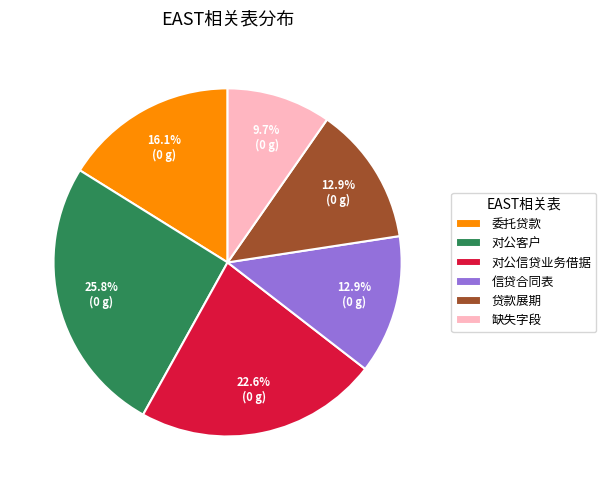

Does 贷款展期 account for over 50% of the chart?

No